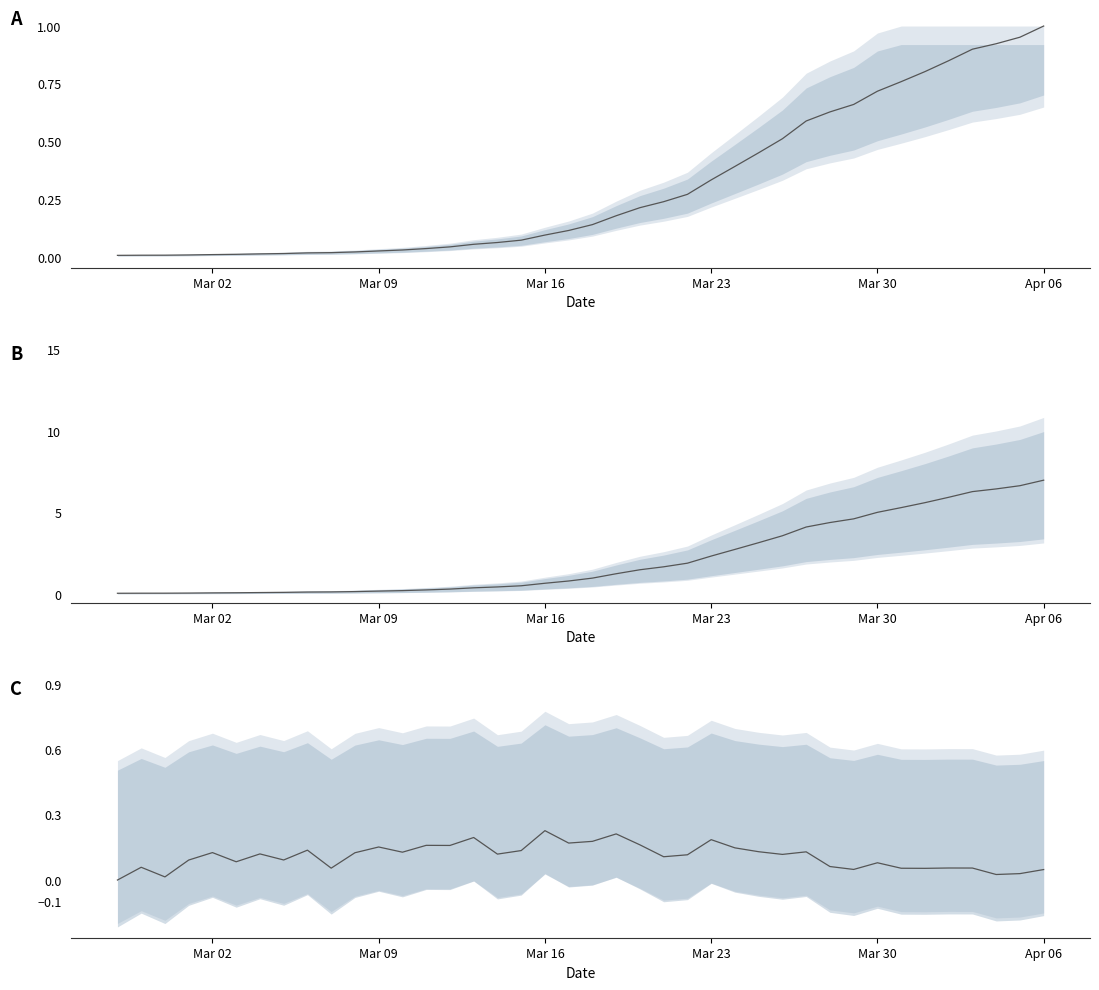

How many distinct data groups are displayed?

1